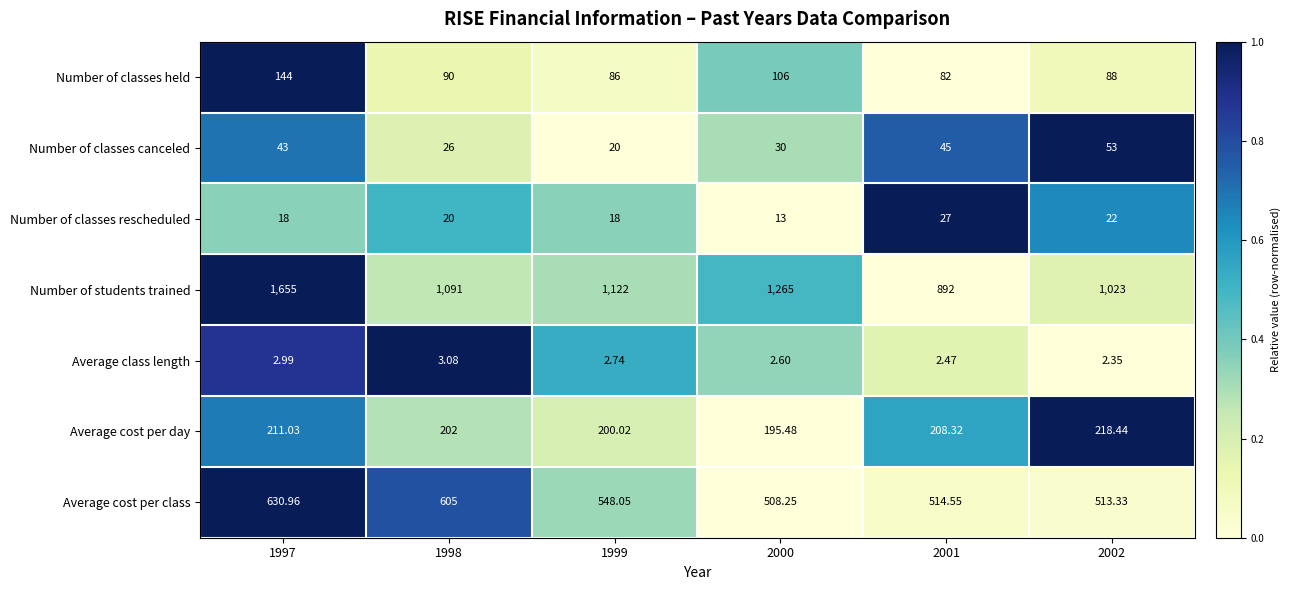

Is the value of Number of classes held at 2001 greater than the value of Average cost per day at 2001?

No